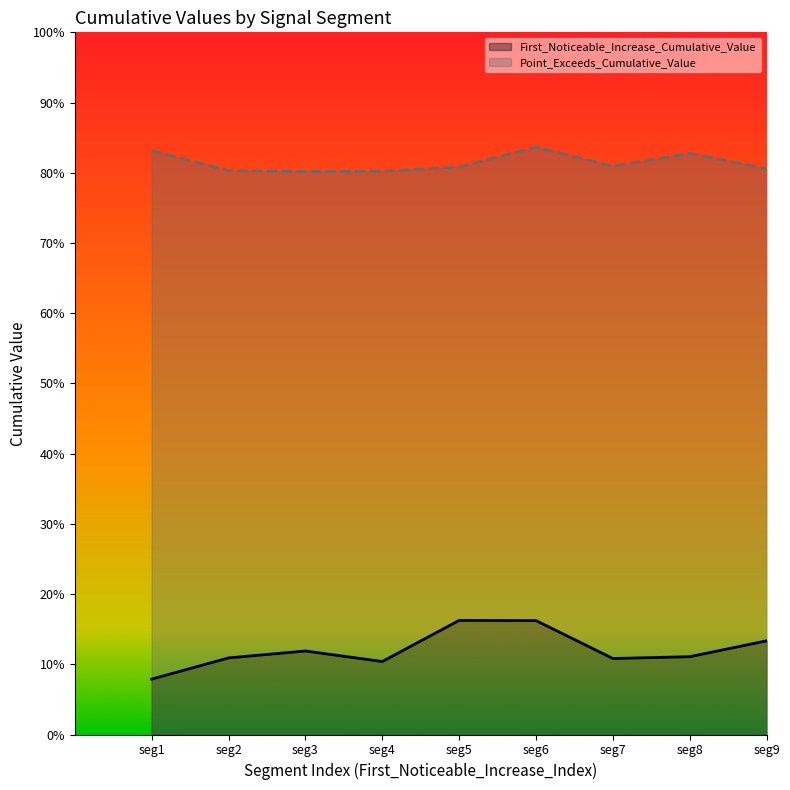

What is the lowest value of the First_Noticeable_Increase_Cumulative_Value series?

0.1